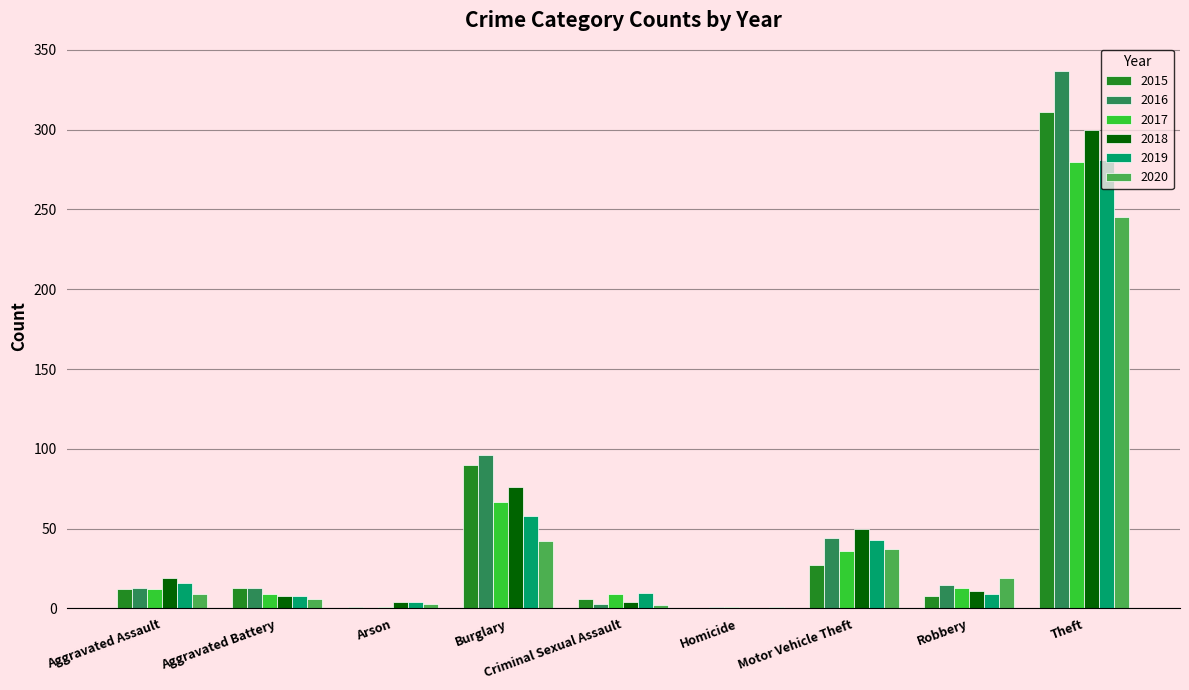

What is the sum of all 2017 values?

428